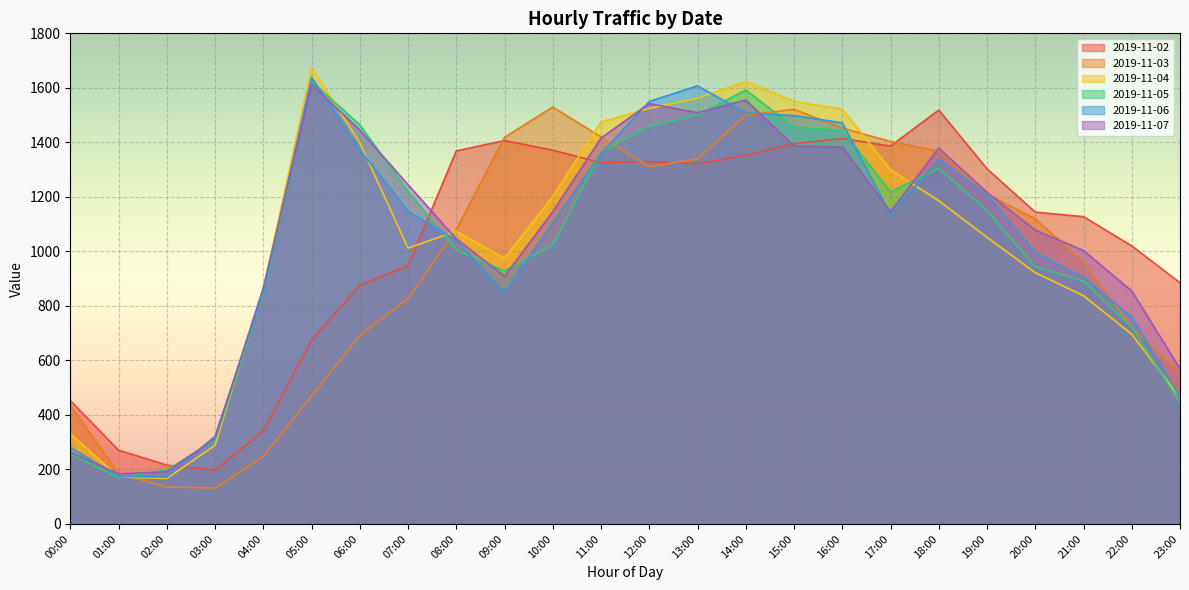

What is the difference between the 2019-11-05 values at 08:00 and 03:00?

698.3